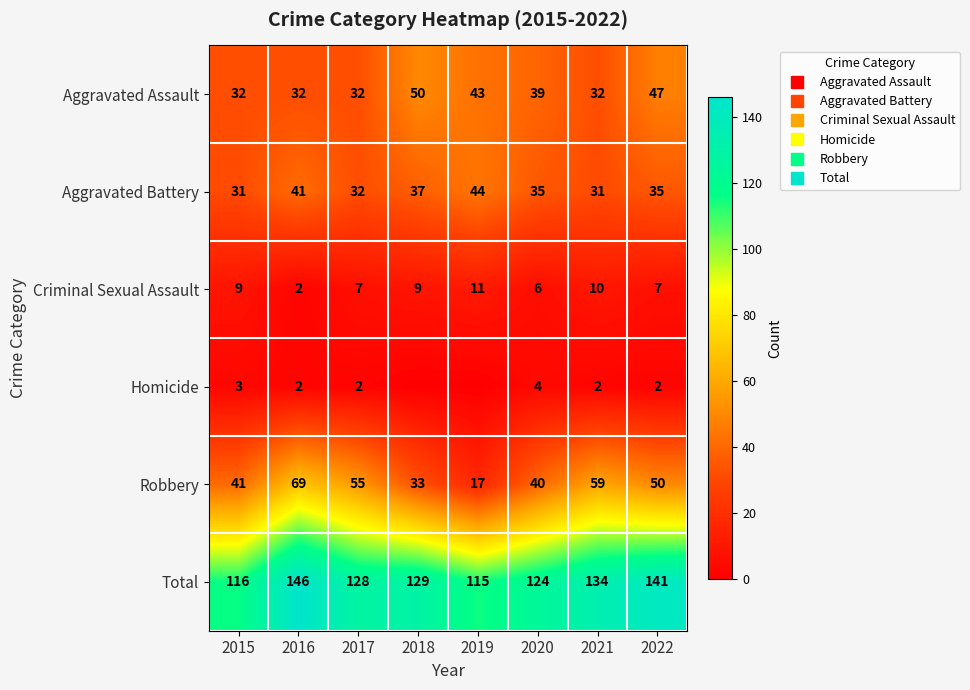

True or false: Aggravated Assault has a value of 47 at 2021.

False